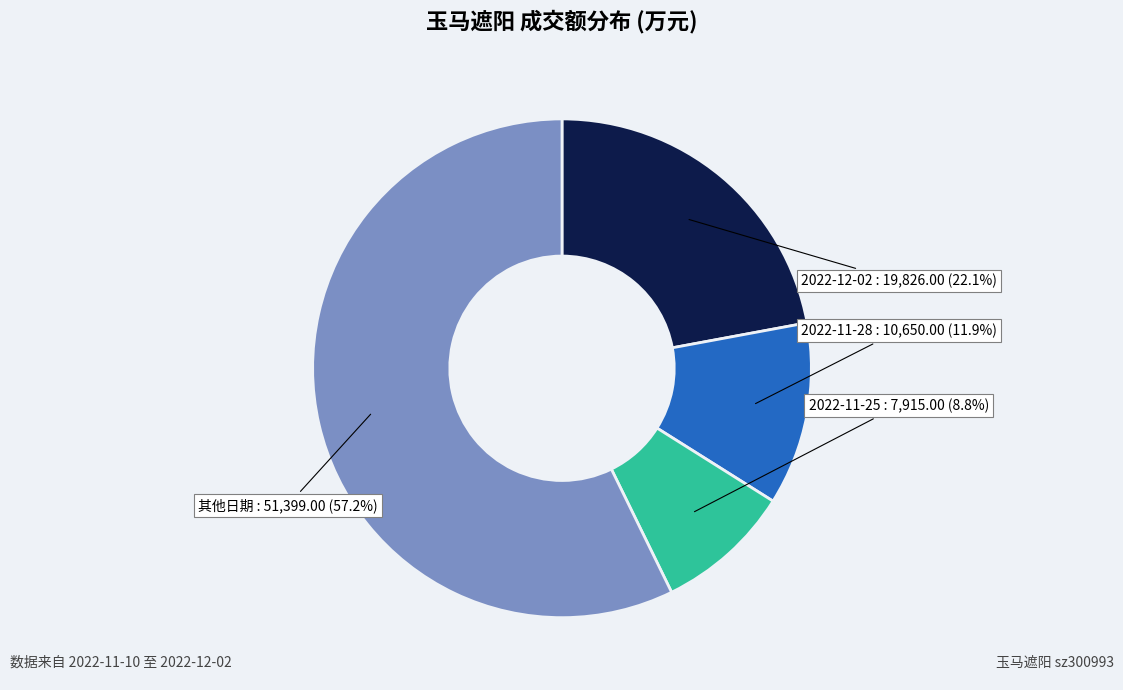

How many segments does this pie chart have?

4